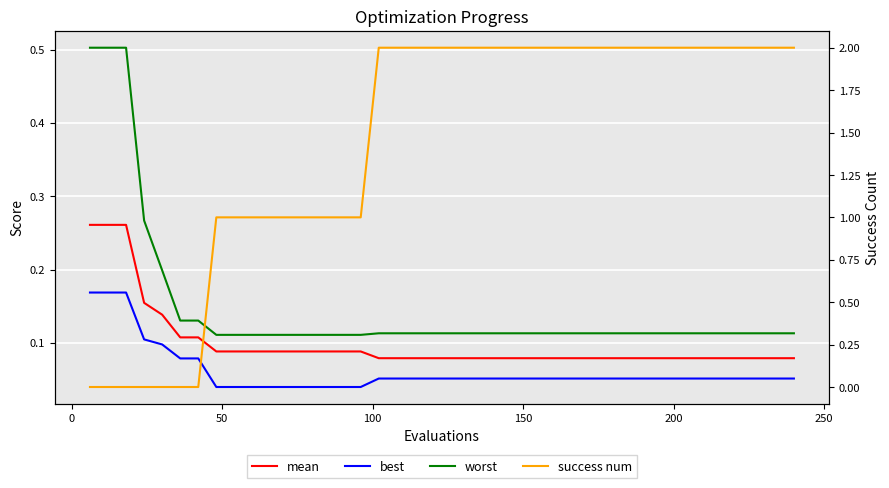

What is the average value of the best series?

0.1